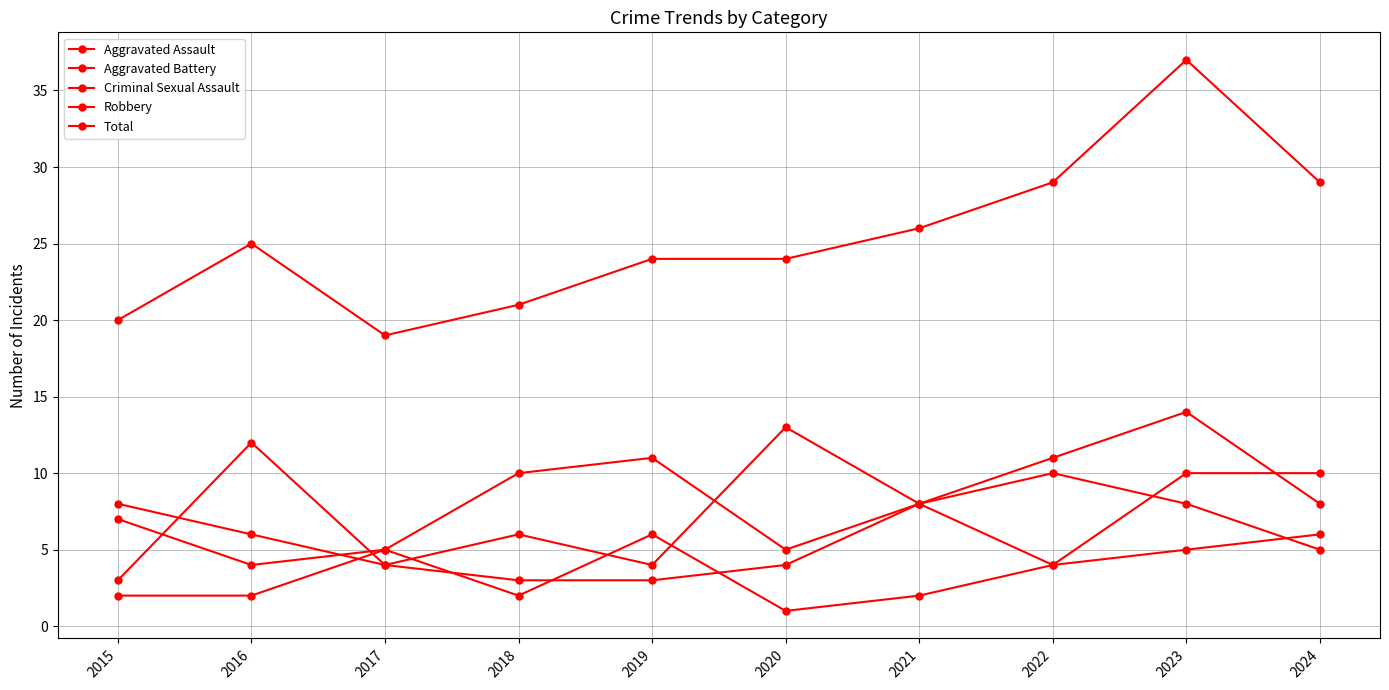

At which category is the sum across all series the highest?

2023